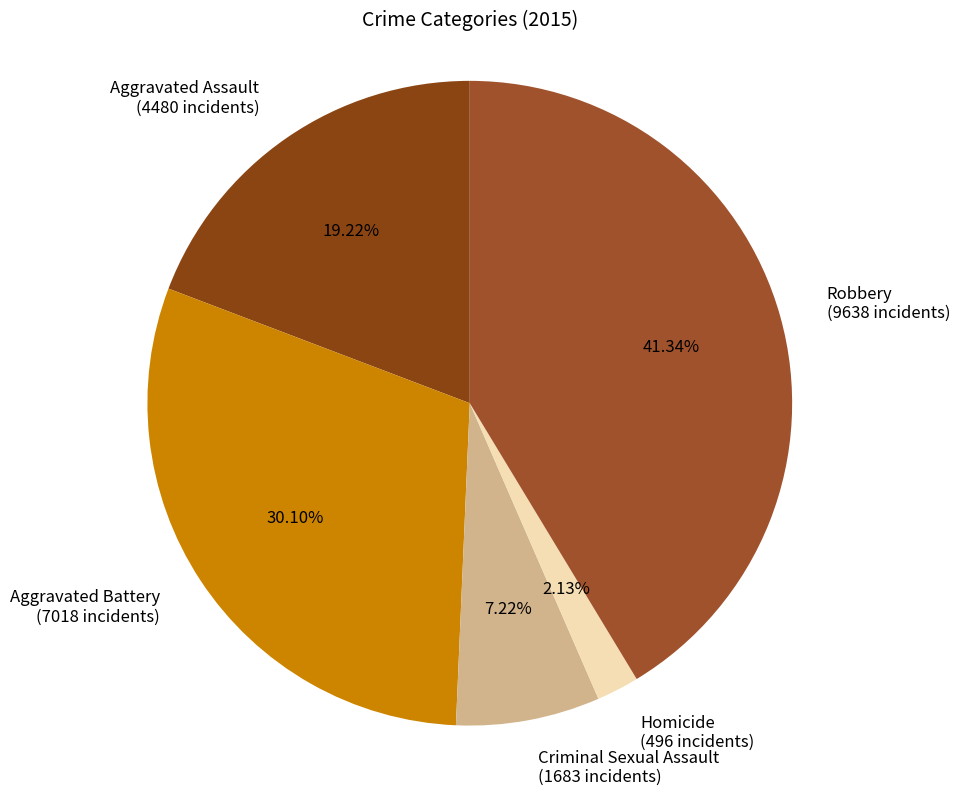

How many slices are in this pie chart?

5